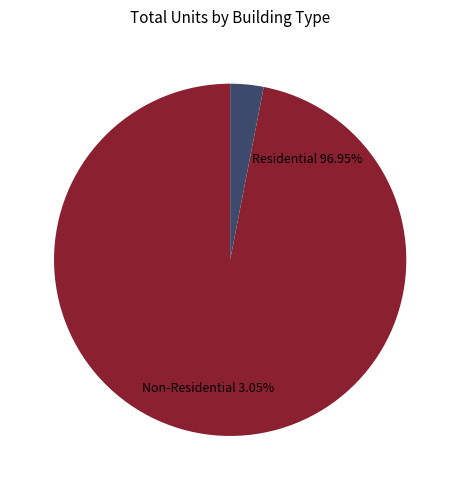

Is there a majority slice in this chart?

Yes